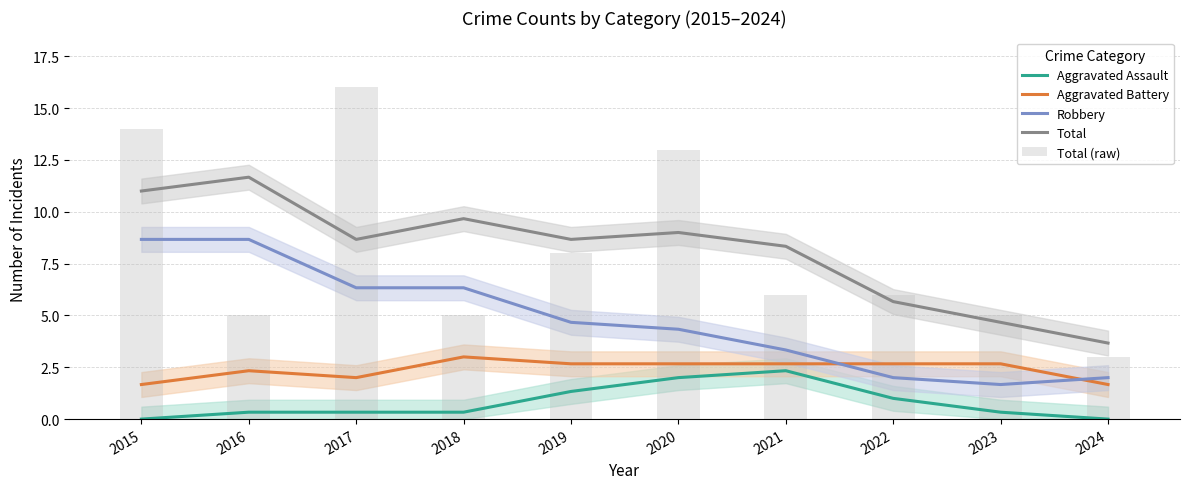

At 2021, list the series in order from largest to smallest.

Total, Total (raw), Robbery, Aggravated Battery, Aggravated Assault